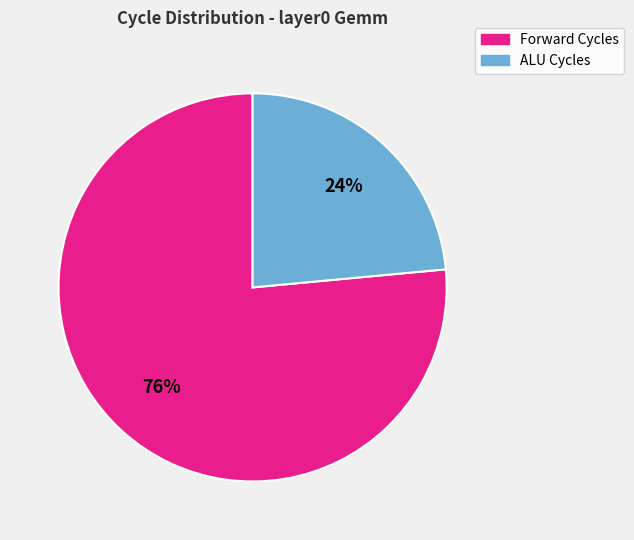

Which slice is the smallest?

ALU Cycles